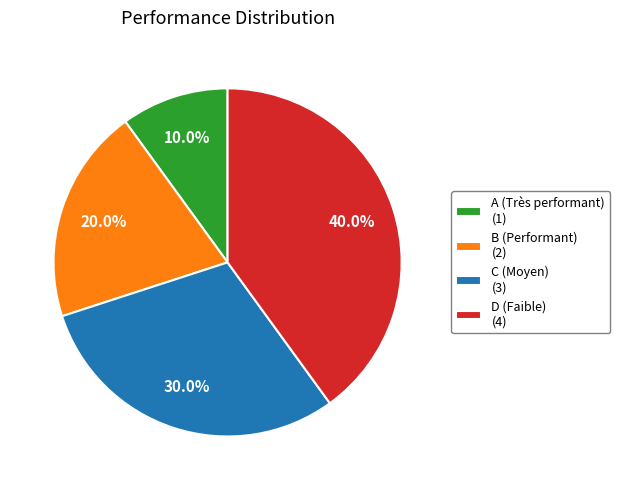

Is B the majority of the pie?

No